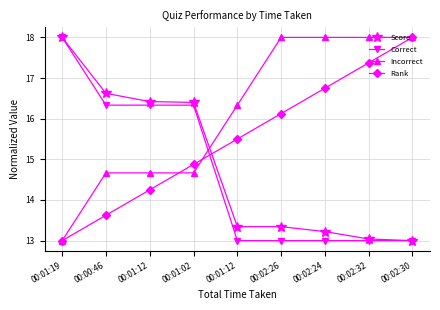

How many data points does each series have?

9